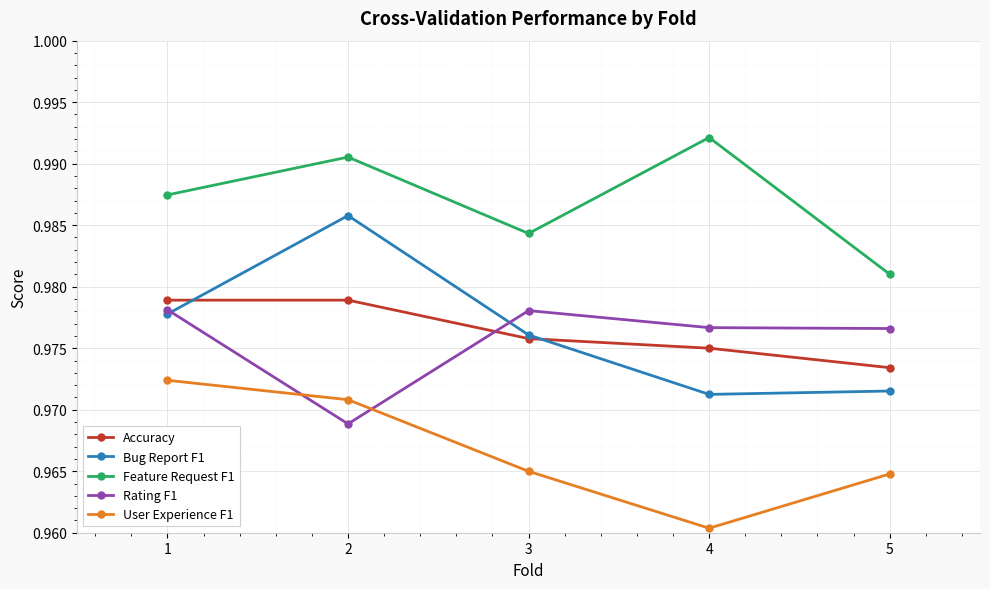

What is the sum of all Accuracy values?

4.9